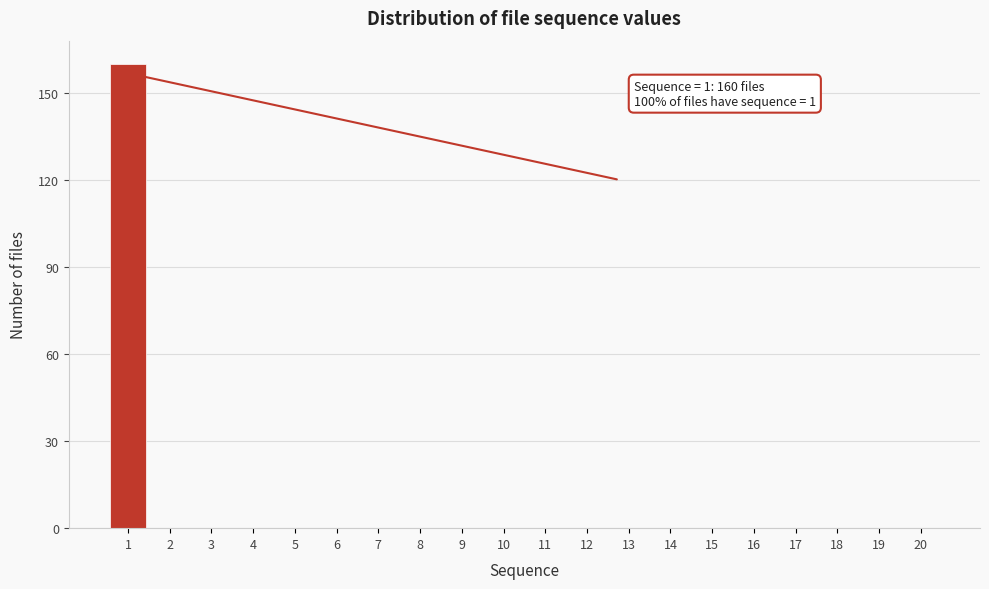

Reading left to right, what are all the values shown in this chart?

1=160	2=0	3=0	4=0	5=0	6=0	7=0	8=0	9=0	10=0	11=0	12=0	13=0	14=0	15=0	16=0	17=0	18=0	19=0	20=0